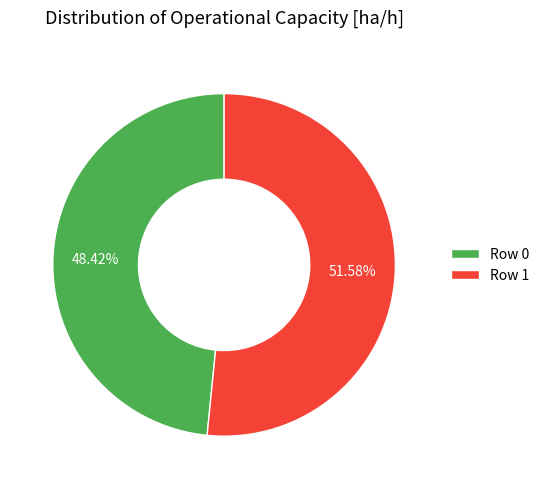

To the nearest percent, what is the difference between the Row 1 and Row 0 slice percentages?

3%